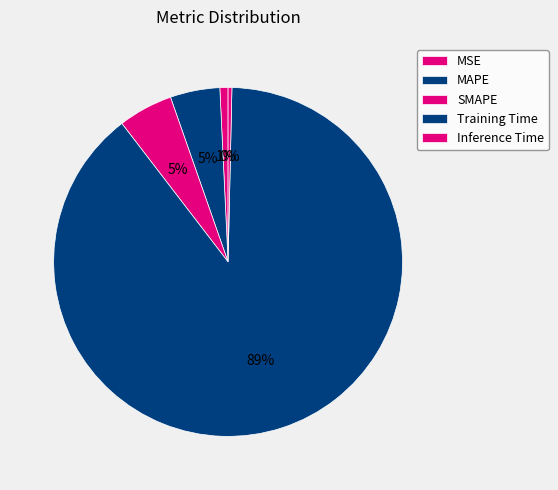

Rank the categories by value from highest to lowest.

Training Time, SMAPE, MAPE, MSE, Inference Time